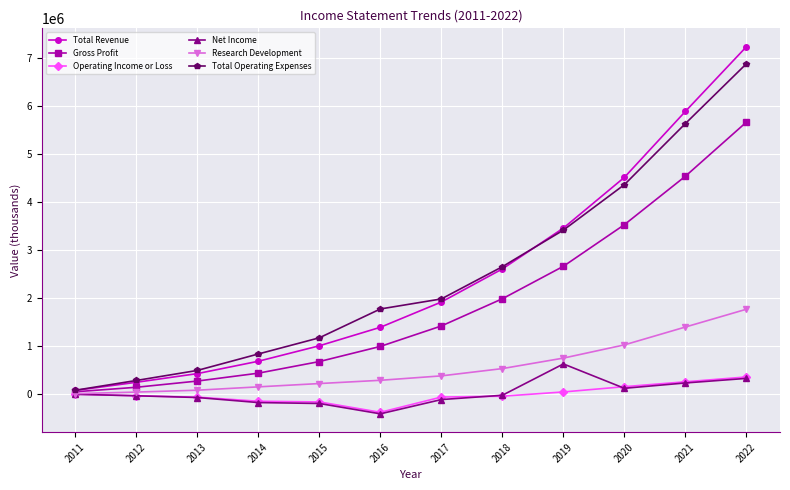

True or false: Total Revenue and Net Income cross at least once.

False